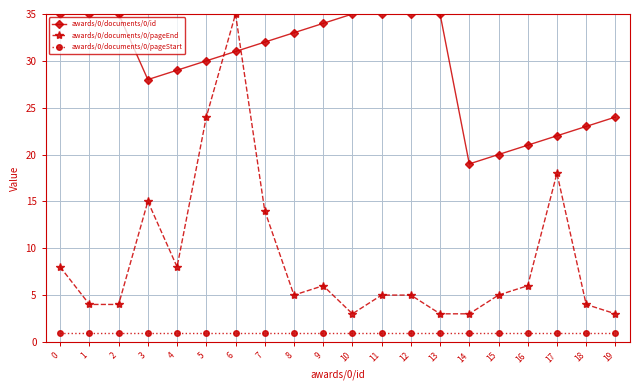

Reading left to right, extract all data points from this chart.

awards/0/documents/0/id: 0=35	1=35	2=35	3=28	4=29	5=30	6=31	7=32	8=33	9=34	10=35	11=35	12=35	13=35	14=19	15=20	16=21	17=22	18=23	19=24
awards/0/documents/0/pageEnd: 0=8	1=4	2=4	3=15	4=8	5=24	6=35	7=14	8=5	9=6	10=3	11=5	12=5	13=3	14=3	15=5	16=6	17=18	18=4	19=3
awards/0/documents/0/pageStart: 0=1	1=1	2=1	3=1	4=1	5=1	6=1	7=1	8=1	9=1	10=1	11=1	12=1	13=1	14=1	15=1	16=1	17=1	18=1	19=1